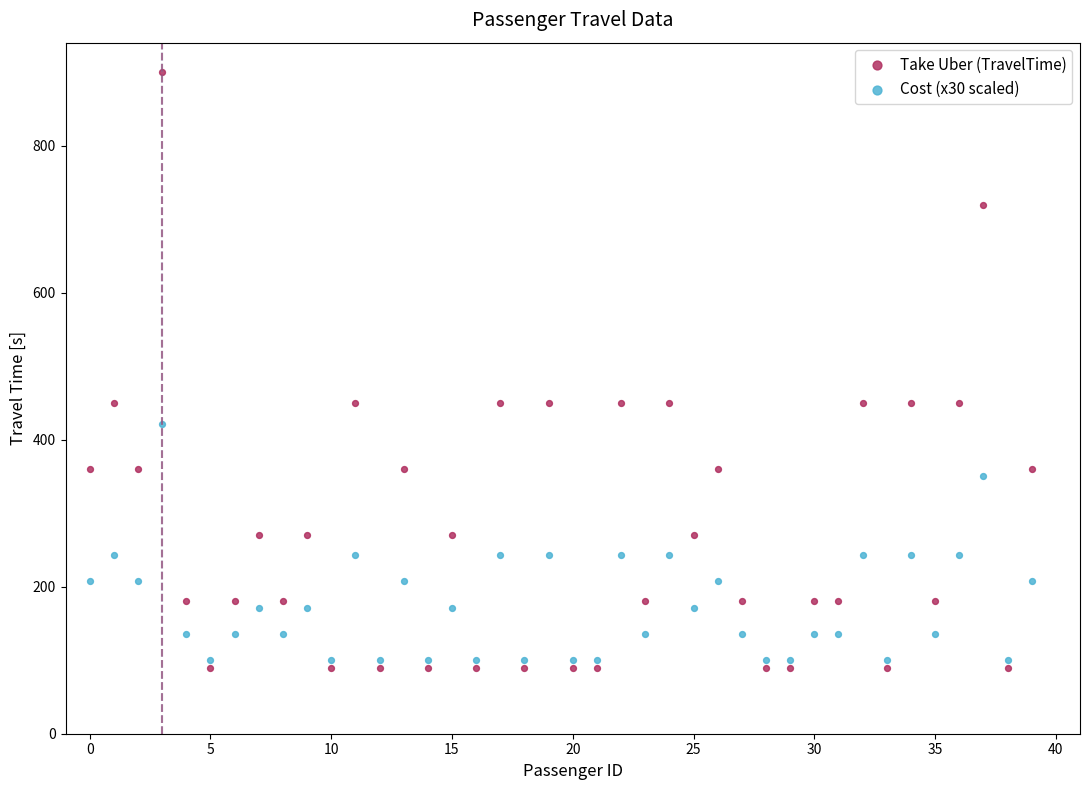

Which series reaches the maximum Y coordinate?

Take Uber (TravelTime)